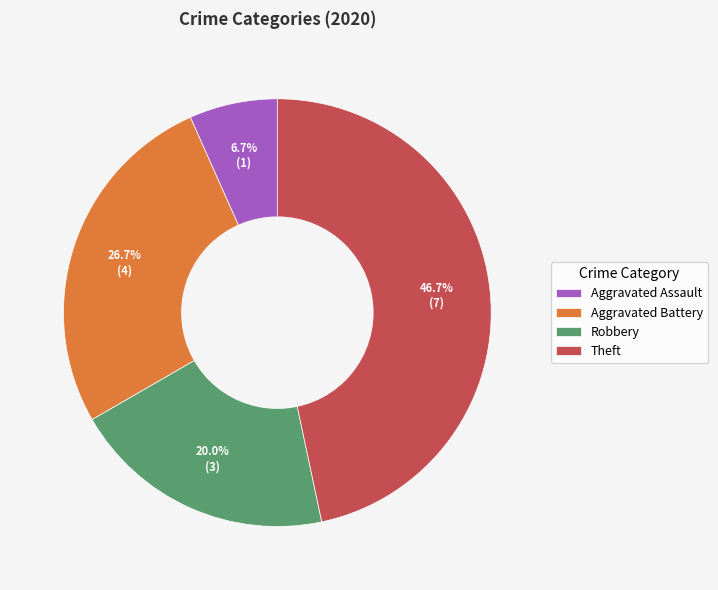

How many slices are in this pie chart?

4